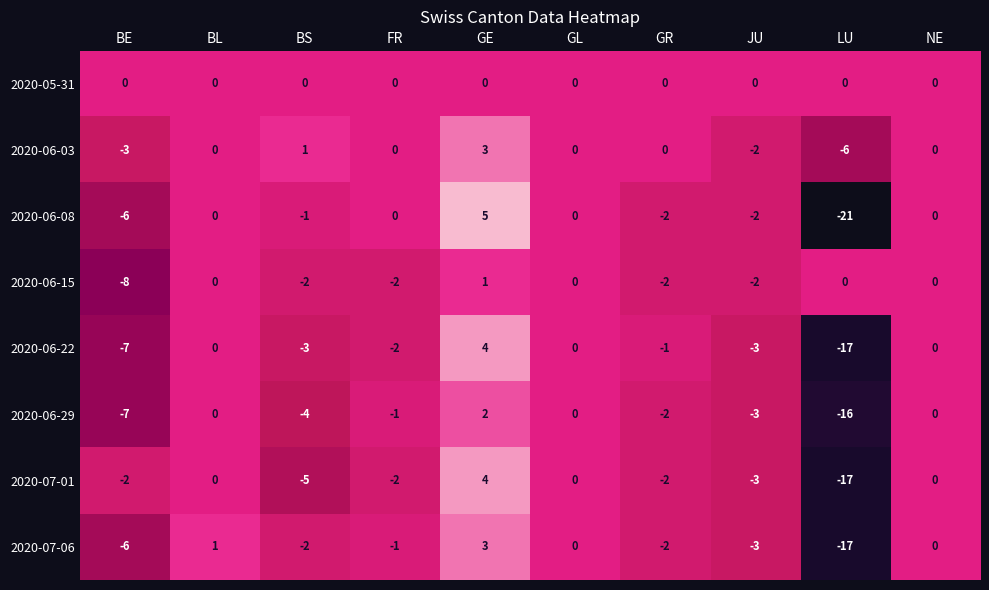

What is the total value across all series at JU?

-18